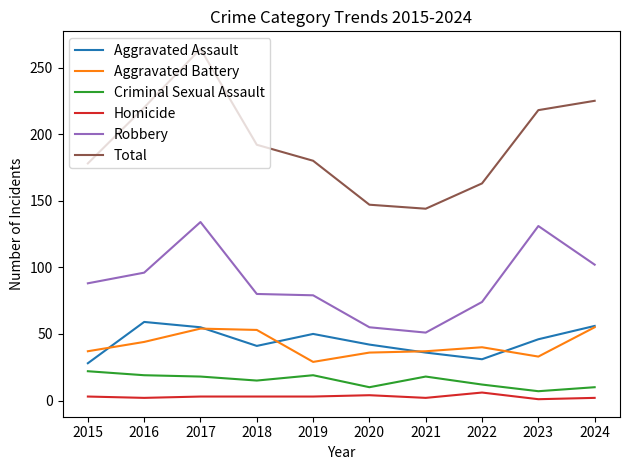

What is the greatest value displayed?

264